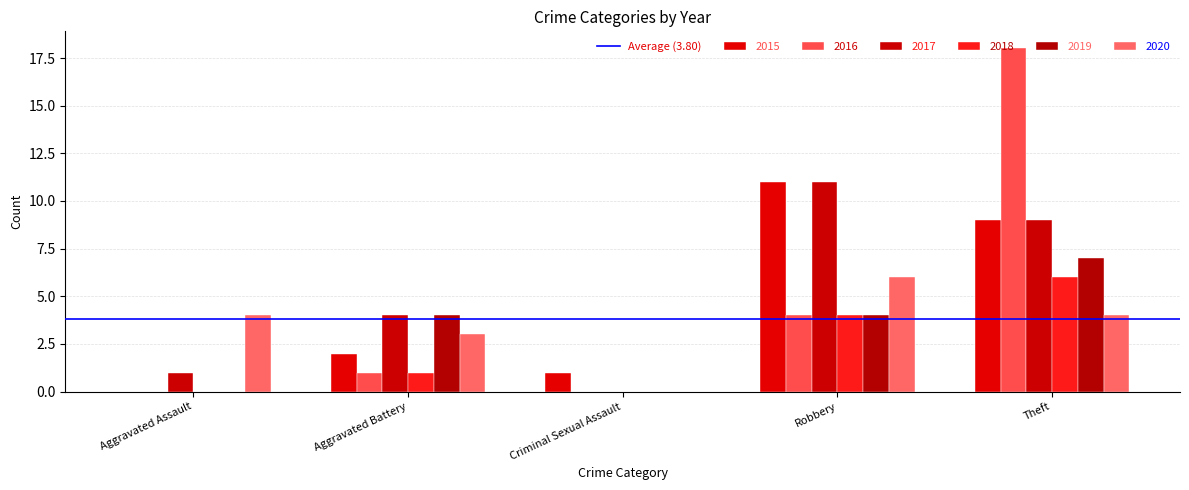

Are the bars horizontal?

No